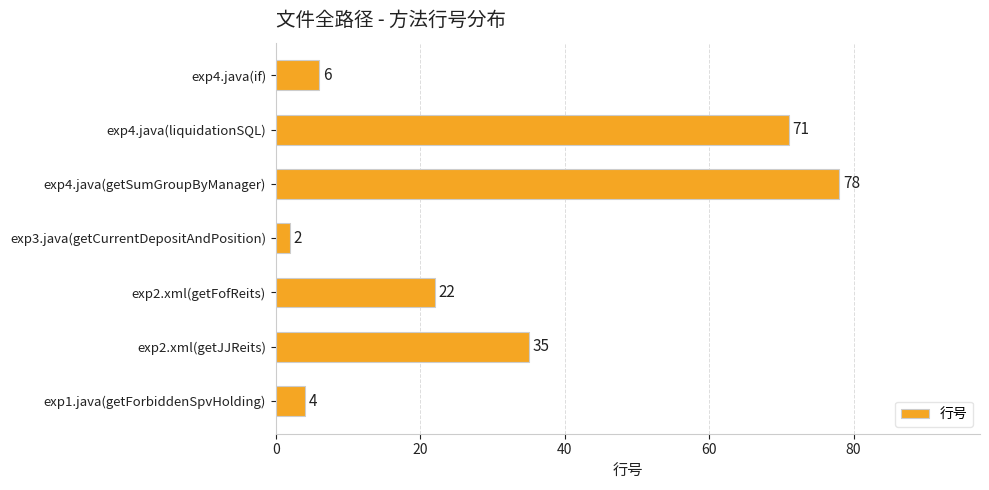

What is the average value?

31